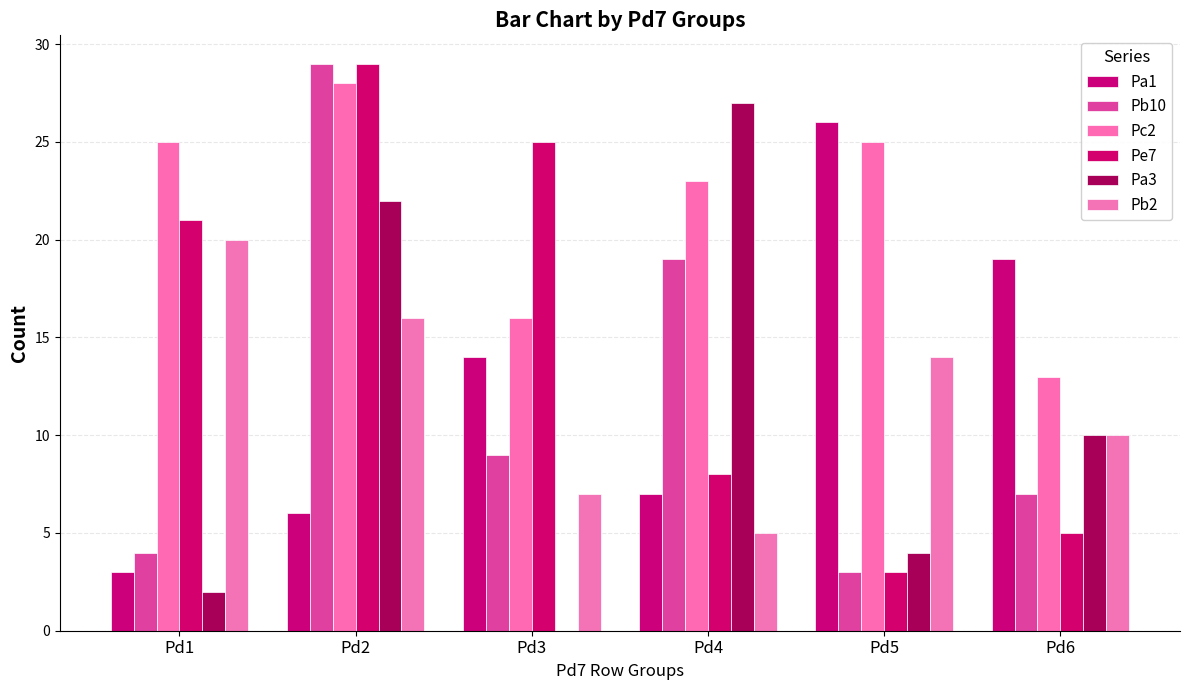

At Pd6, list the series in order from smallest to largest.

Pe7, Pb10, Pa3, Pb2, Pc2, Pa1